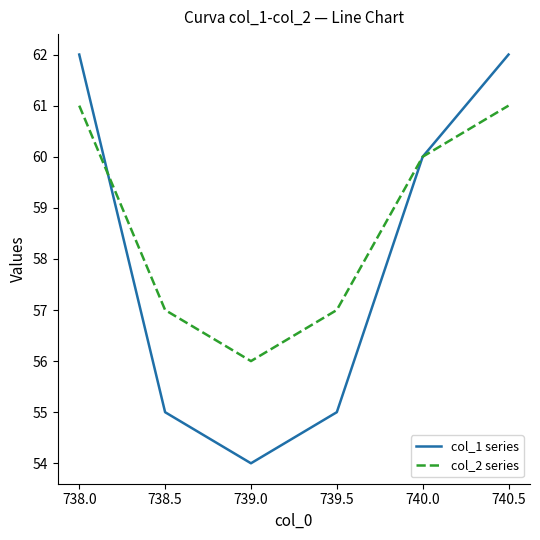

Where does the col_1 series series first go above 60?

738.0